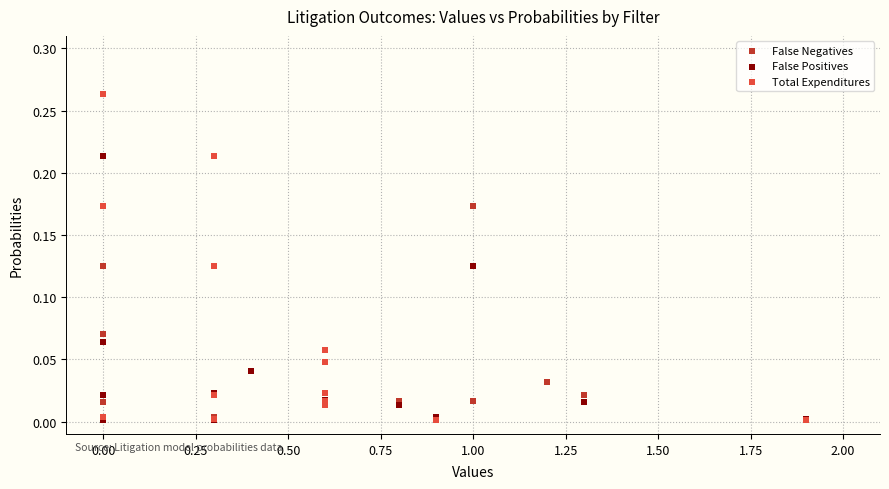

What are all the series names shown in the legend?

False Negatives, False Positives, Total Expenditures